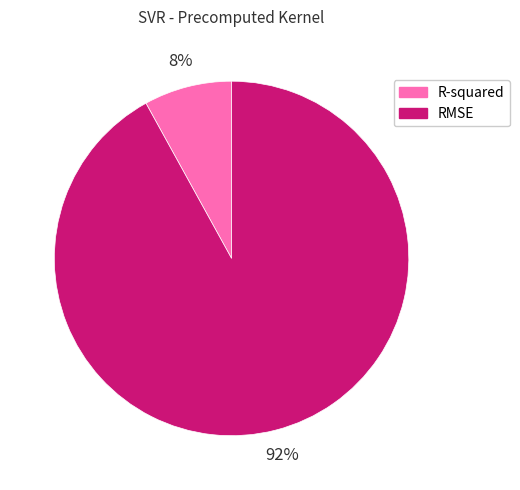

Which slice is the smallest?

R-squared